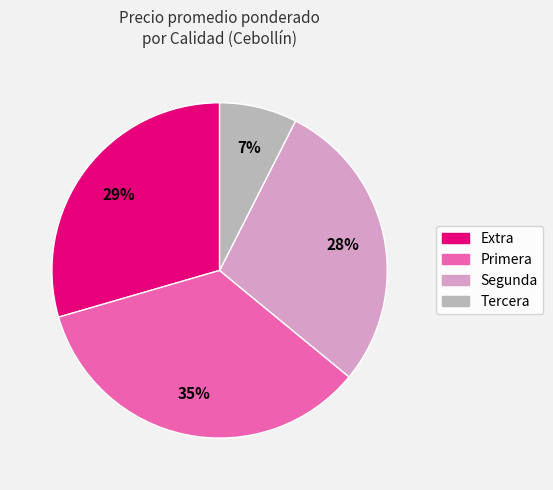

Rank the categories by value from highest to lowest.

Primera, Extra, Segunda, Tercera